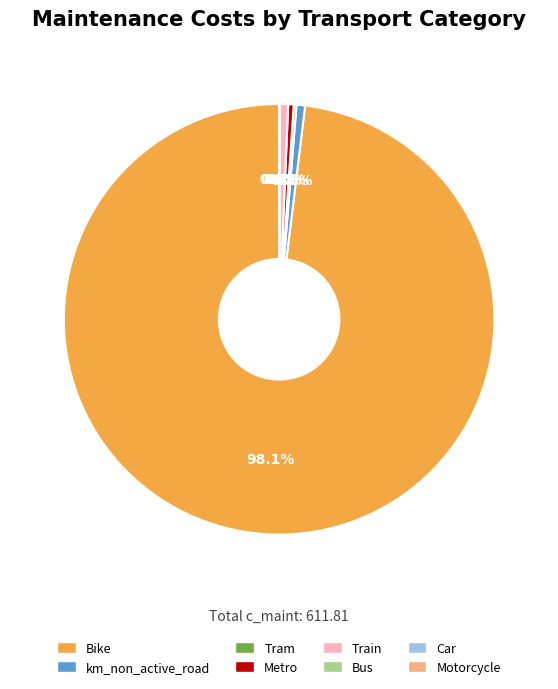

Is there a majority slice in this chart?

Yes